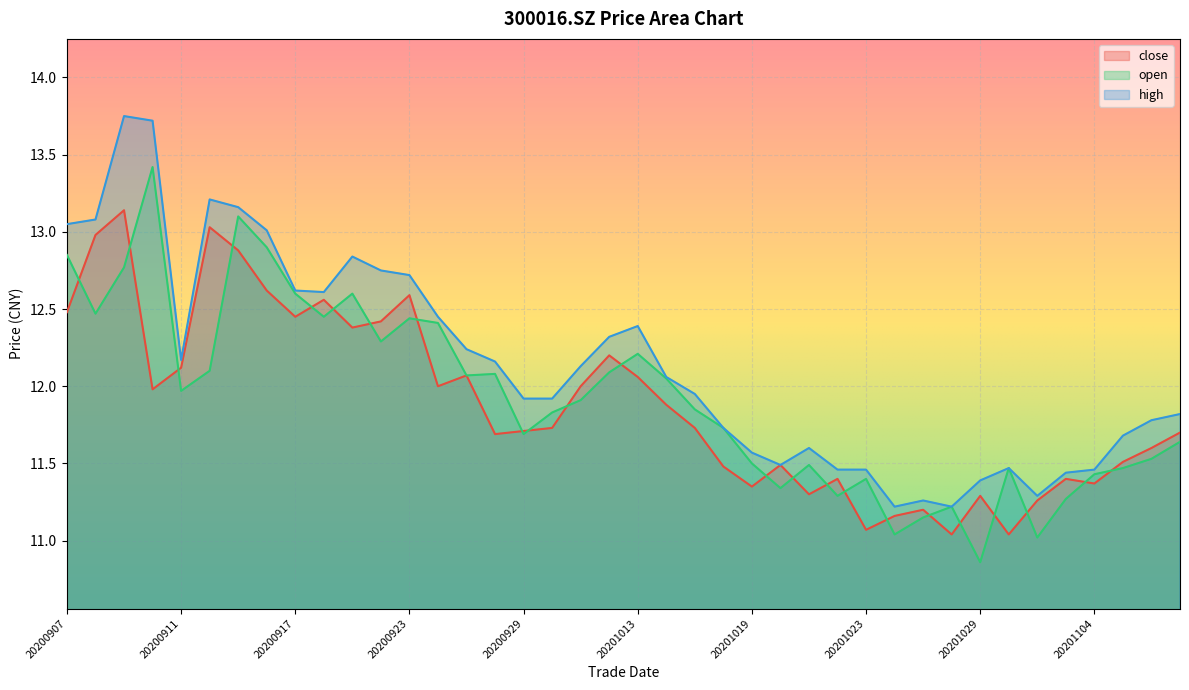

What is the sum of the high values at 20201027 and 20201016?

23.0